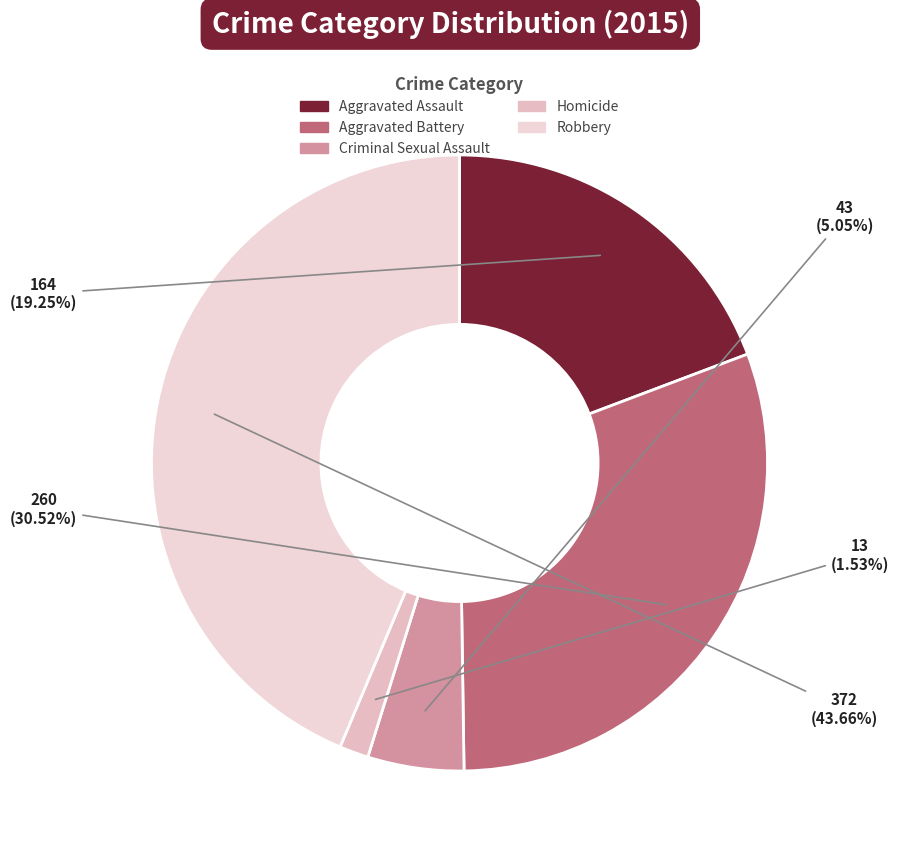

Is Criminal Sexual Assault the majority of the pie?

No